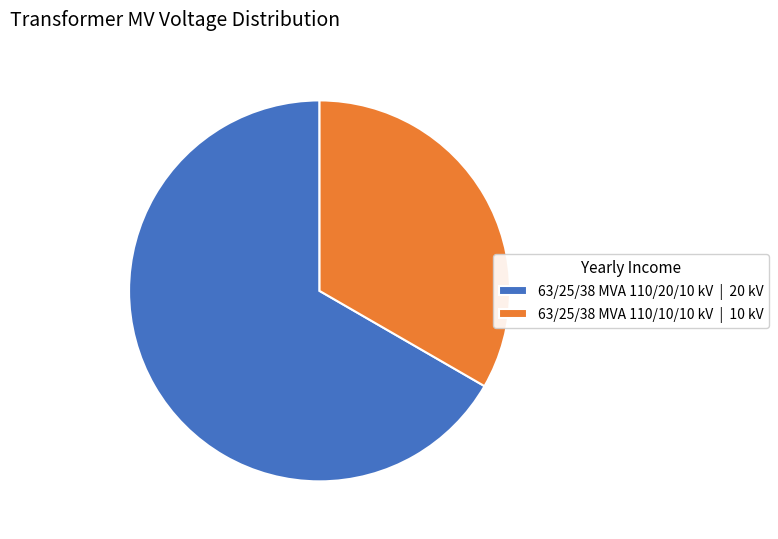

What is the ratio of the value at 63/25/38 MVA 110/10/10 kV | 10 kV to the value at 63/25/38 MVA 110/20/10 kV | 20 kV?

0.5